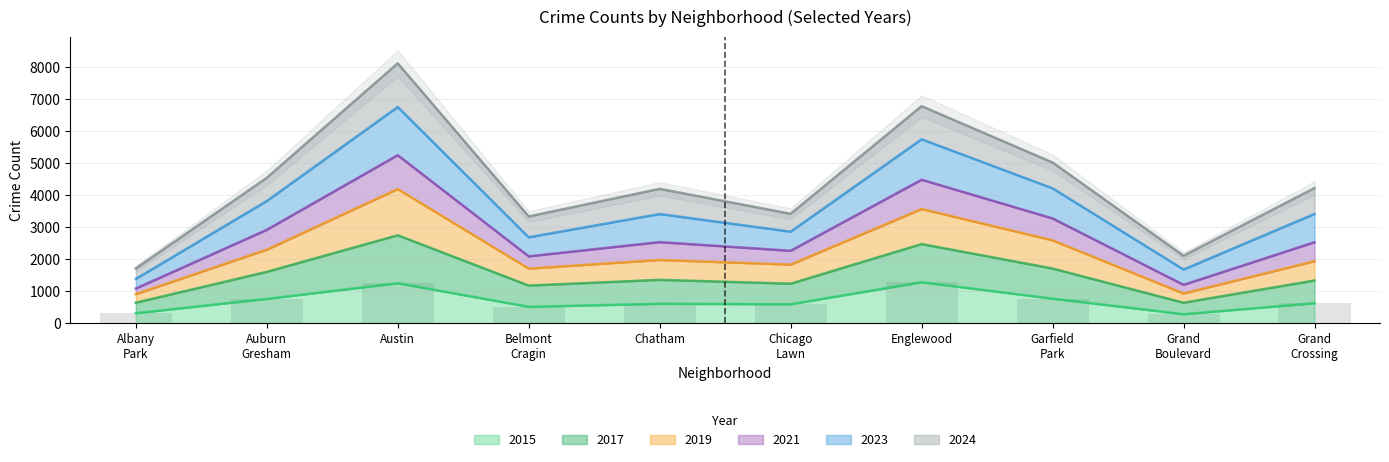

What is the value of the 2019 bar at the 10th from the left?

2530